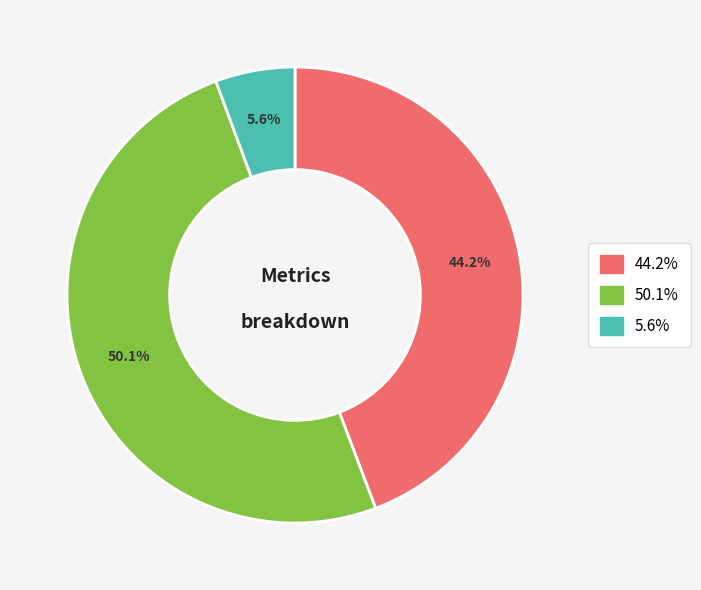

Count the number of slices in the pie.

3